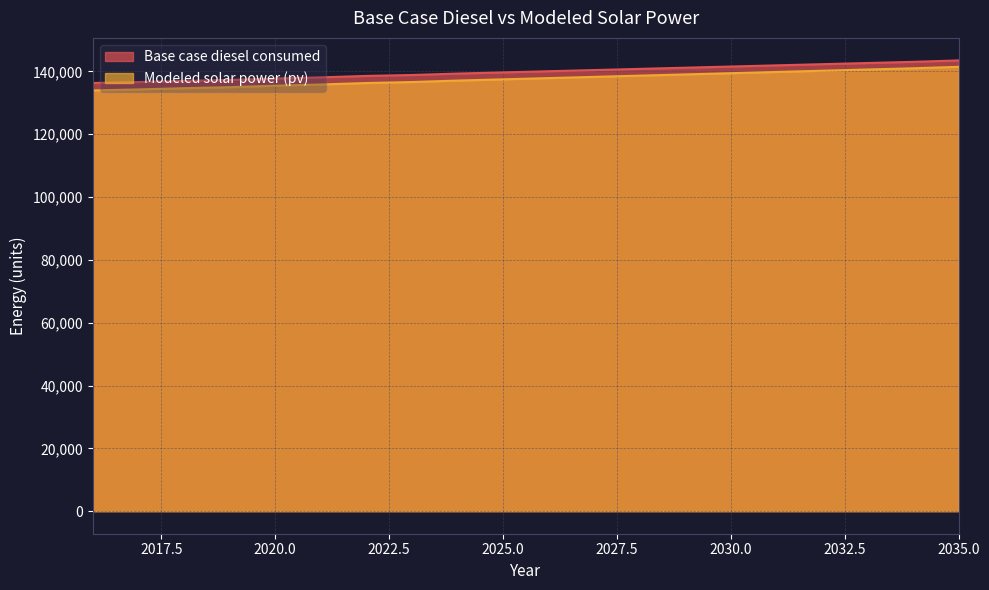

At which label does Base case diesel consumed first exceed 140043?

2026